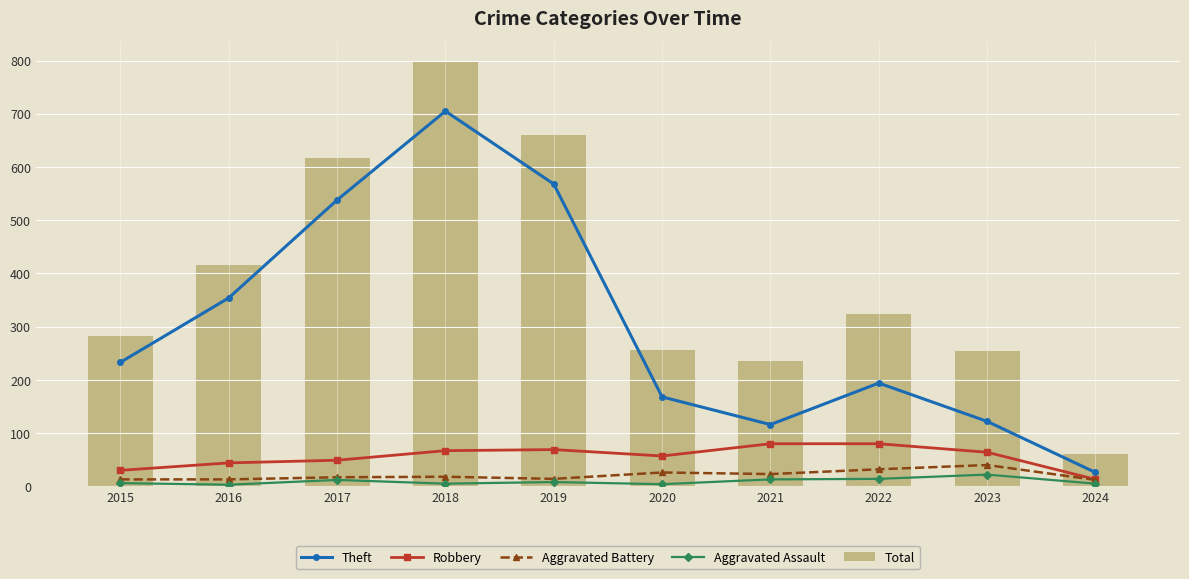

What is the value of the Total bar at the 6th from the left?

257